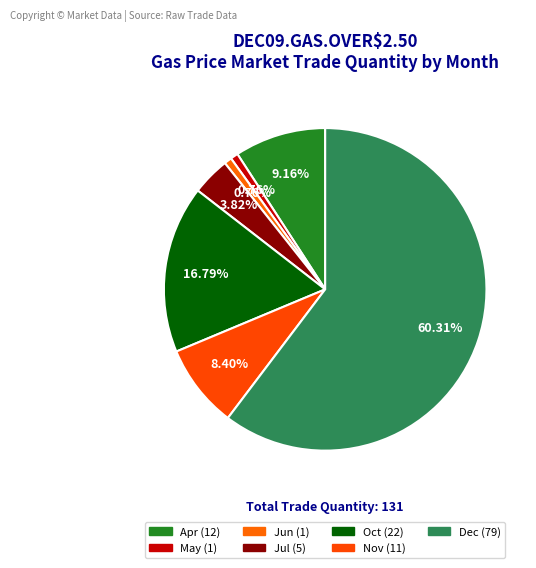

Is the sum of Jun and Dec greater than half?

Yes